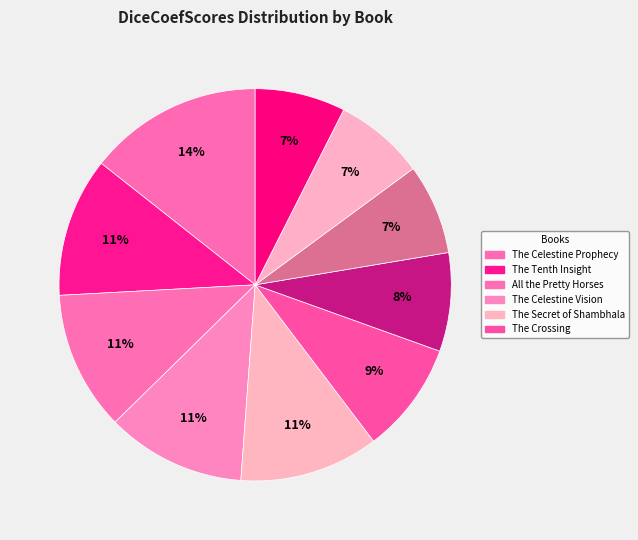

Which slice is the largest?

The Celestine Prophecy